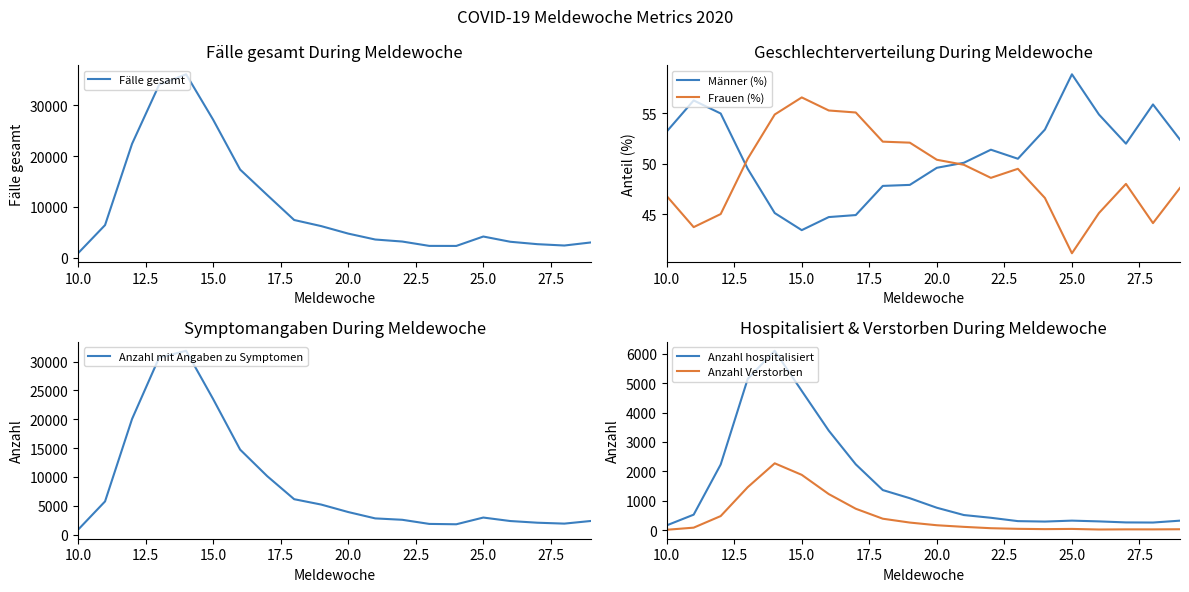

Which series has the largest total across all categories?

Fälle gesamt